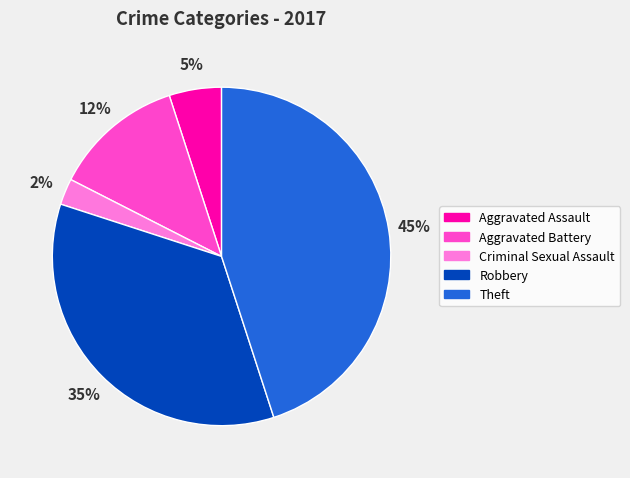

Which category has the biggest portion of the pie?

Theft